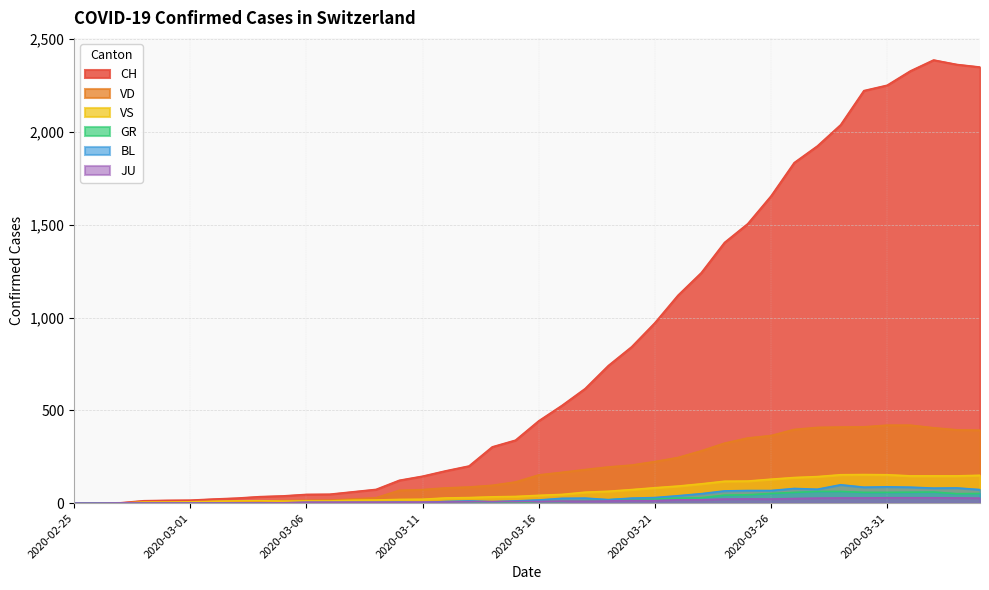

True or false: CH has more than 1 points higher than both neighbors.

False